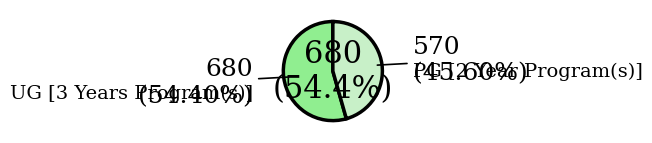

What is the total percentage of PG [2 Year Program(s)] and UG [3 Years Program(s)]?

100.0%